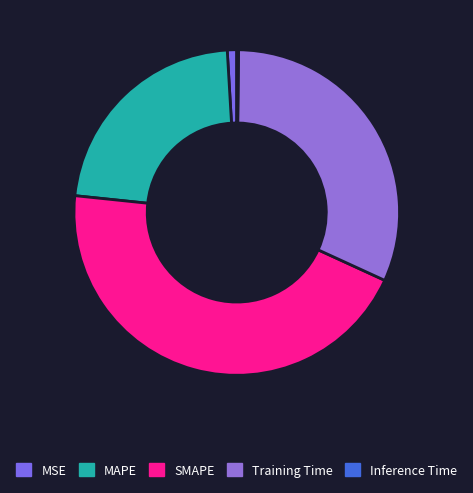

How many segments does this pie chart have?

5